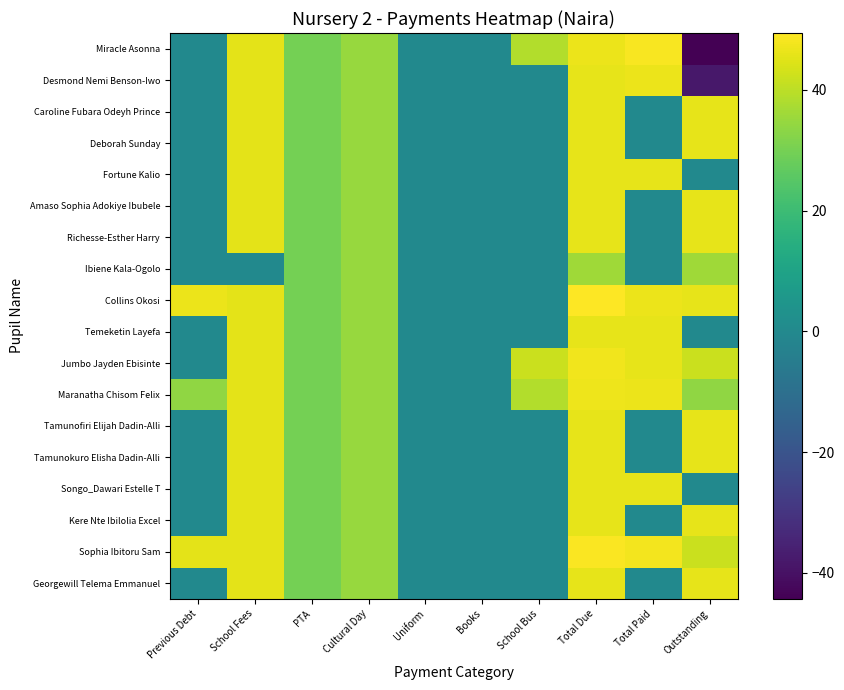

Rank the series at Cultural Day from lowest to highest value.

Georgewill Telema Emmanuel, Sophia Ibitoru Sam, Kere Nte Ibilolia Excel, Songo_Dawari Estelle T, Tamunokuro Elisha Dadin-Alli, Tamunofiri Elijah Dadin-Alli, Maranatha Chisom Felix, Jumbo Jayden Ebisinte, Temeketin Layefa, Collins Okosi, Ibiene Kala-Ogolo, Richesse-Esther Harry, Amaso Sophia Adokiye Ibubele, Fortune Kalio, Deborah Sunday, Caroline Fubara Odeyh Prince, Desmond Nemi Benson-Iwo, Miracle Asonna